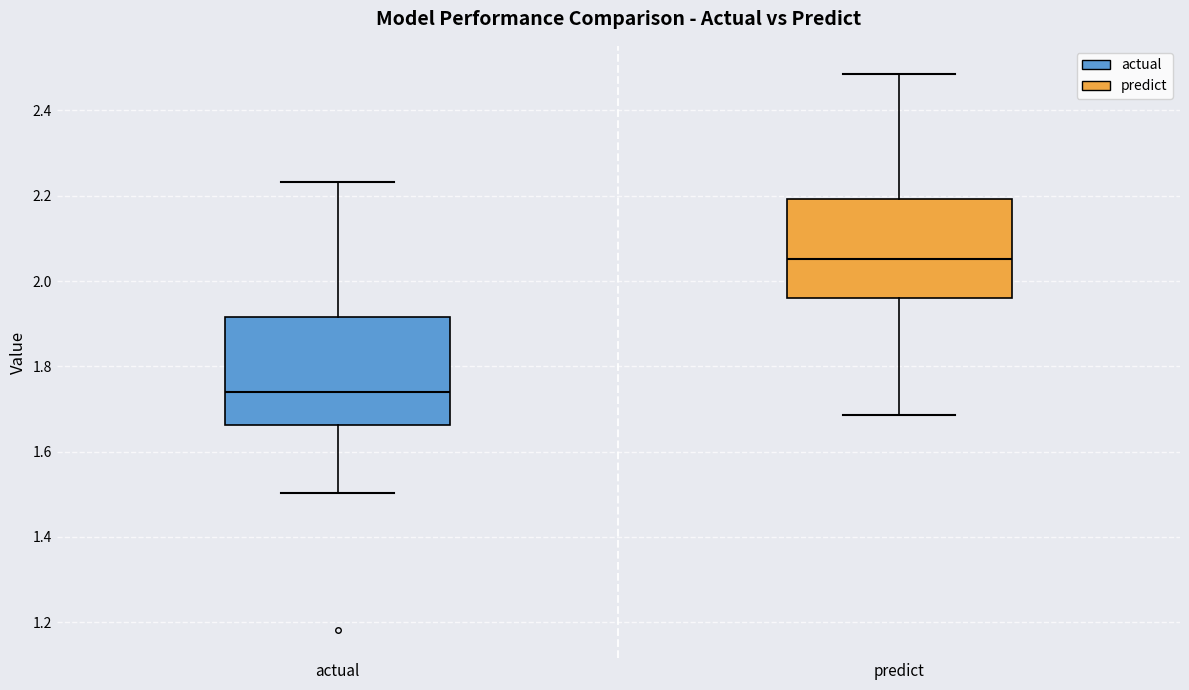

Where is the upper edge of the box for predict on the y-axis? The values are not printed on the chart, so give them approximately, as read against the axis.

2.20